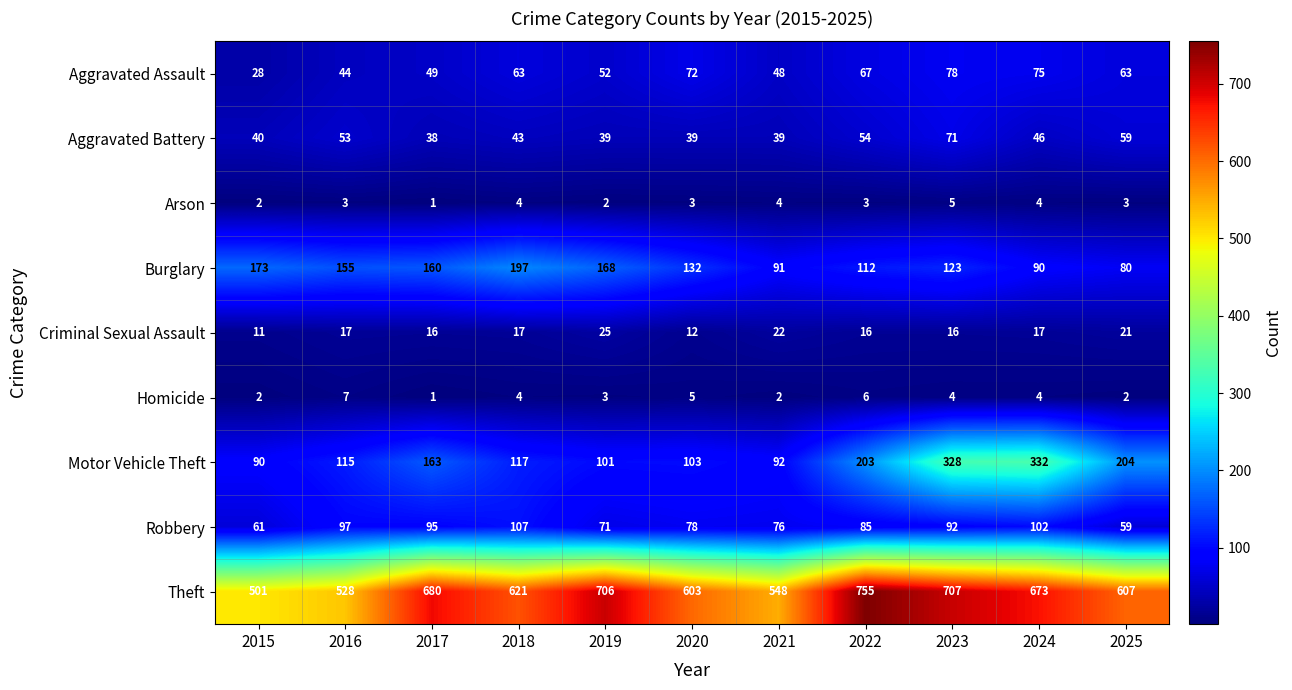

At which category does the chart reach its minimum across all series?

2017